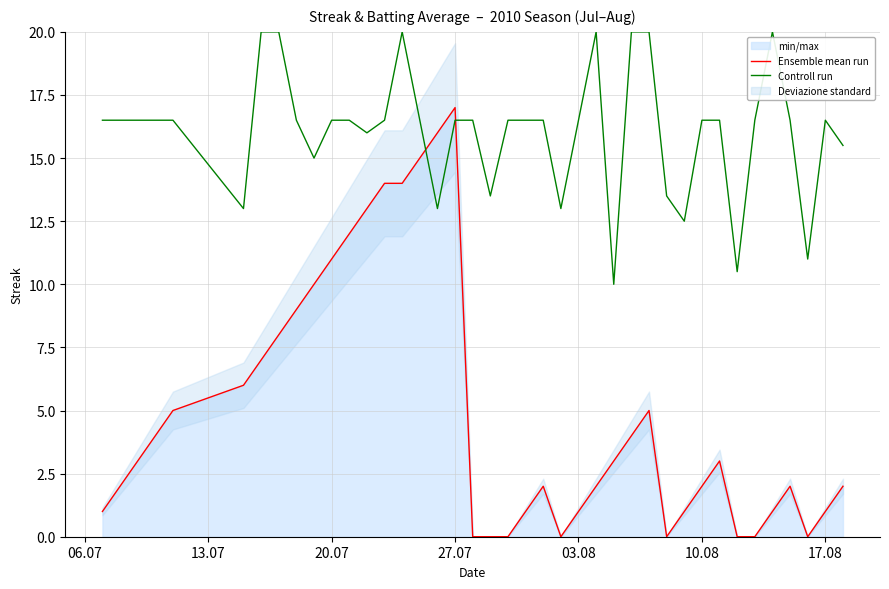

Which series ends up on top after the final intersection of Controll run and Ensemble mean run?

Controll run